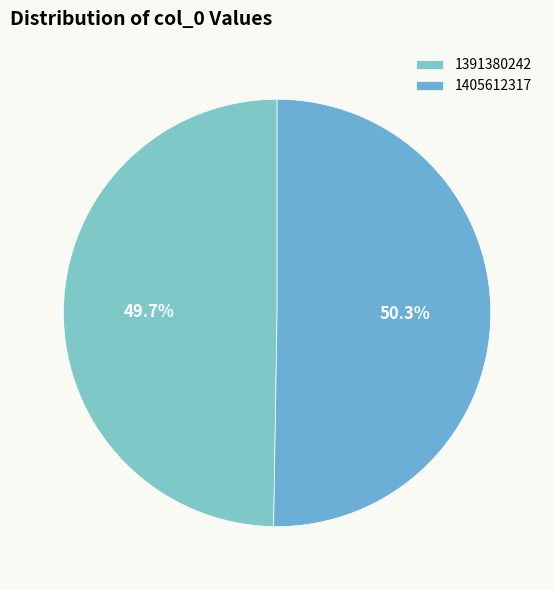

To the nearest percent, what is the combined percentage of 1391380242 and 1405612317?

100%